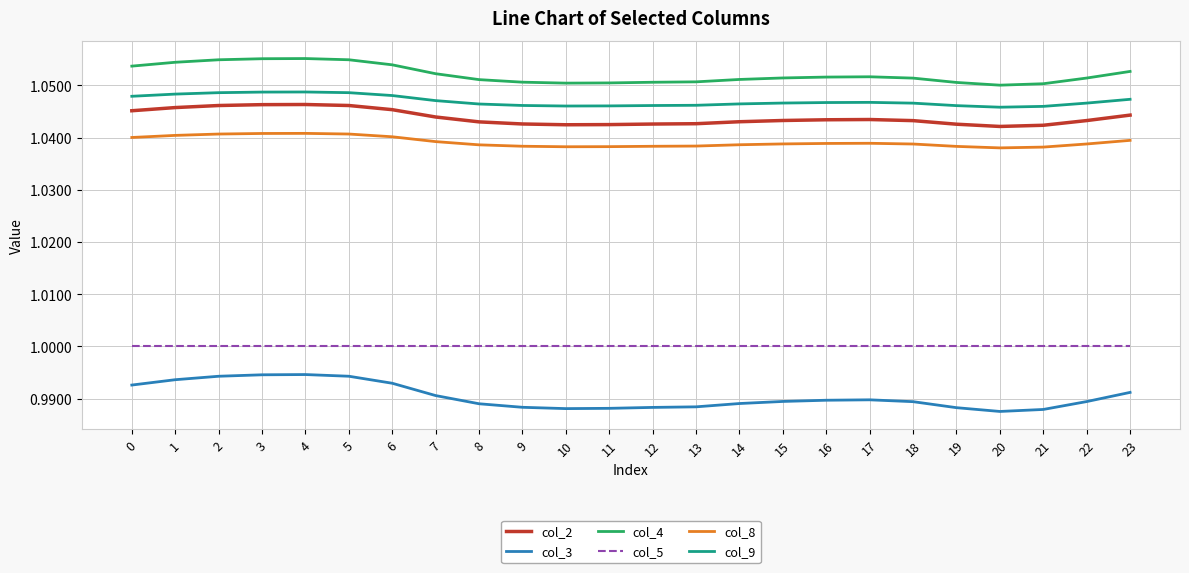

Which series has the largest range (max minus min)?

col_3